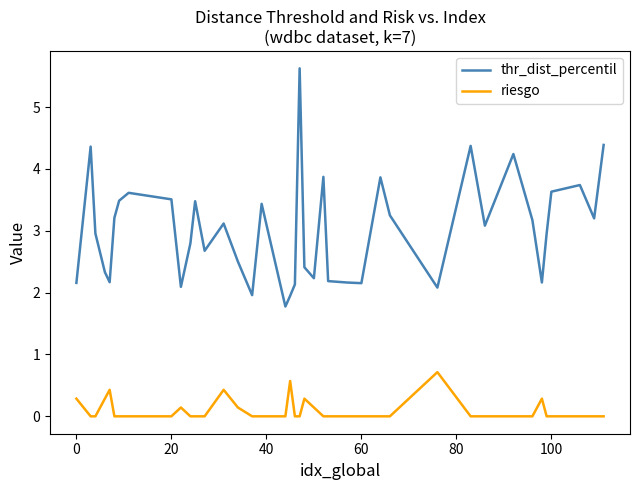

What is the average value of the riesgo series?

0.1